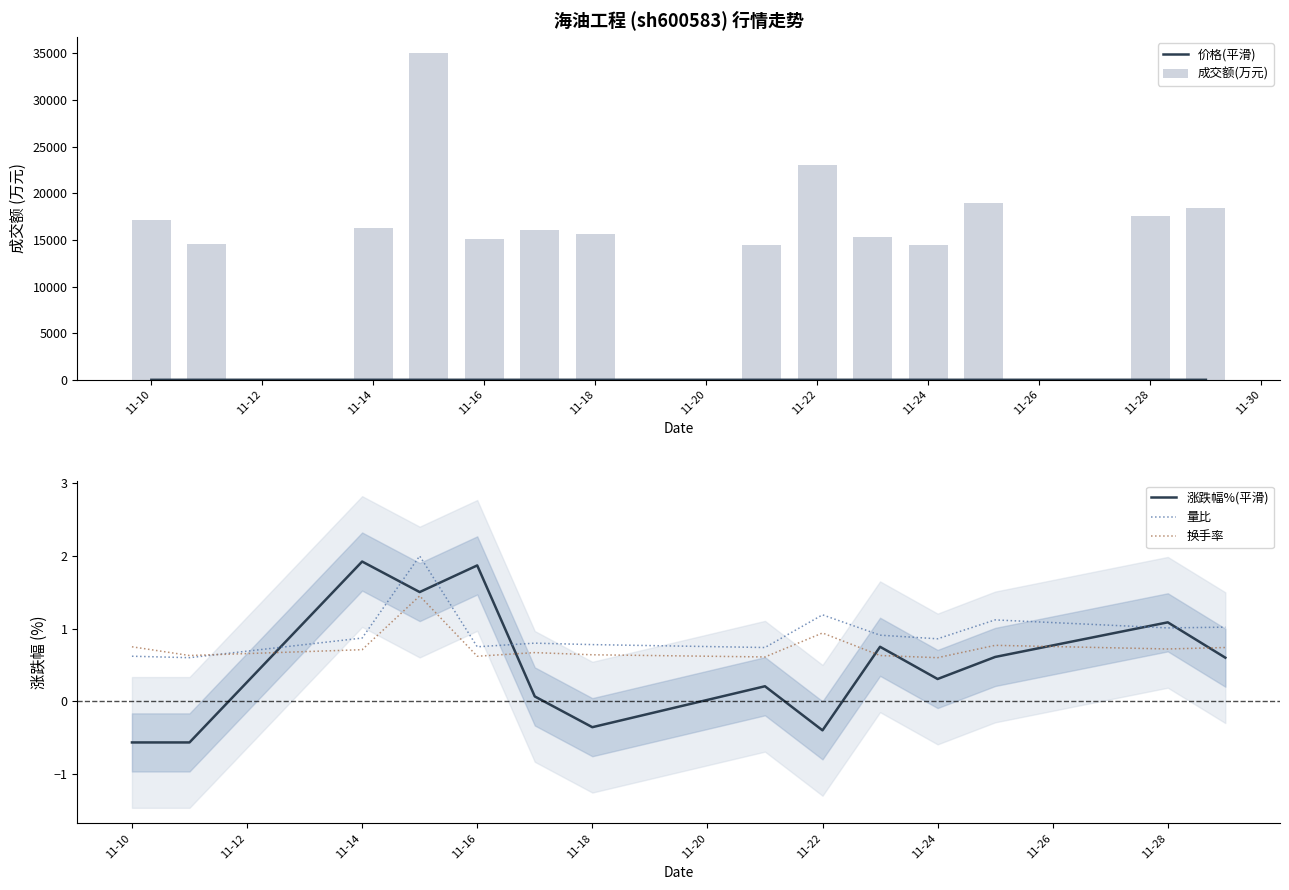

What is the minimum value shown in the chart?

-0.6